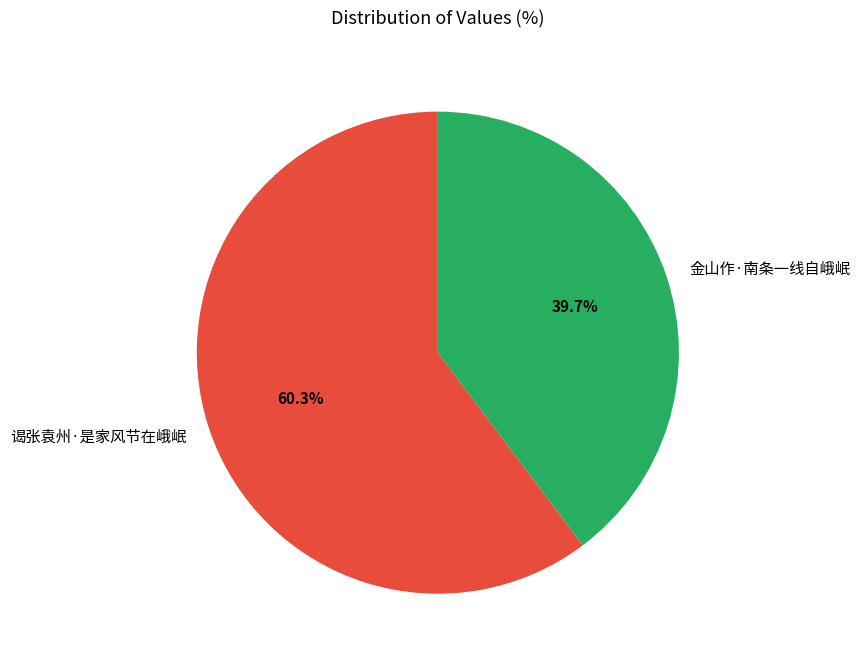

Rank the categories by value from highest to lowest.

谒张袁州·是家风节在峨岷, 金山作·南条一线自峨岷